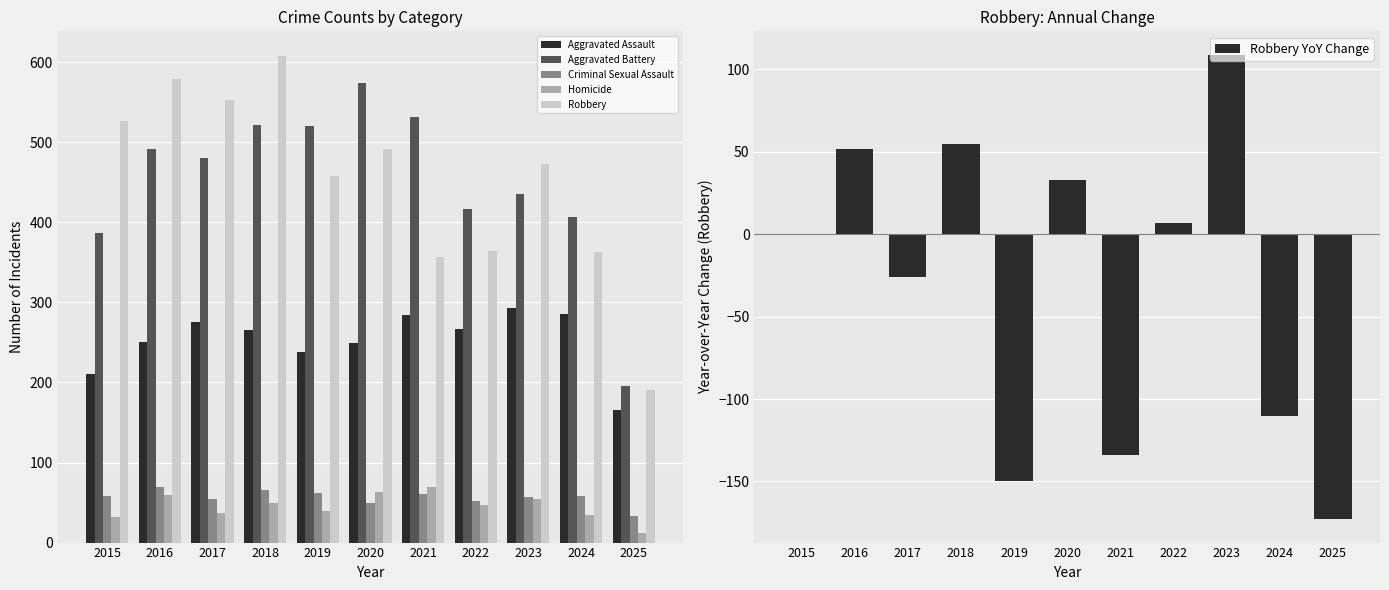

Are the bars grouped side by side (vs. stacked)?

Yes